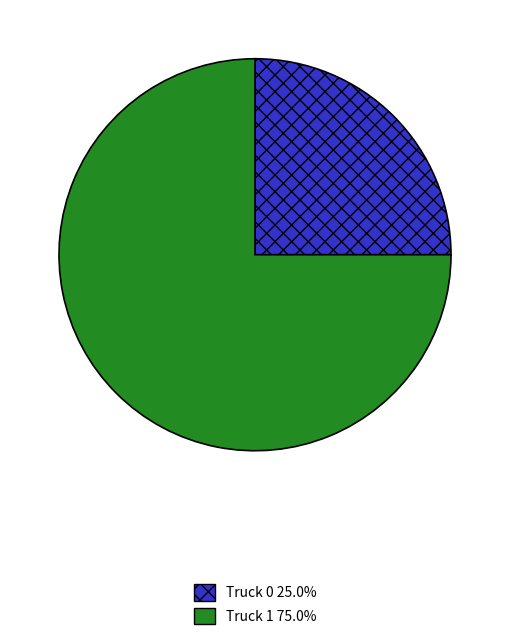

Do Truck 1 75.0% and Truck 0 25.0% together represent more than half of the pie?

Yes